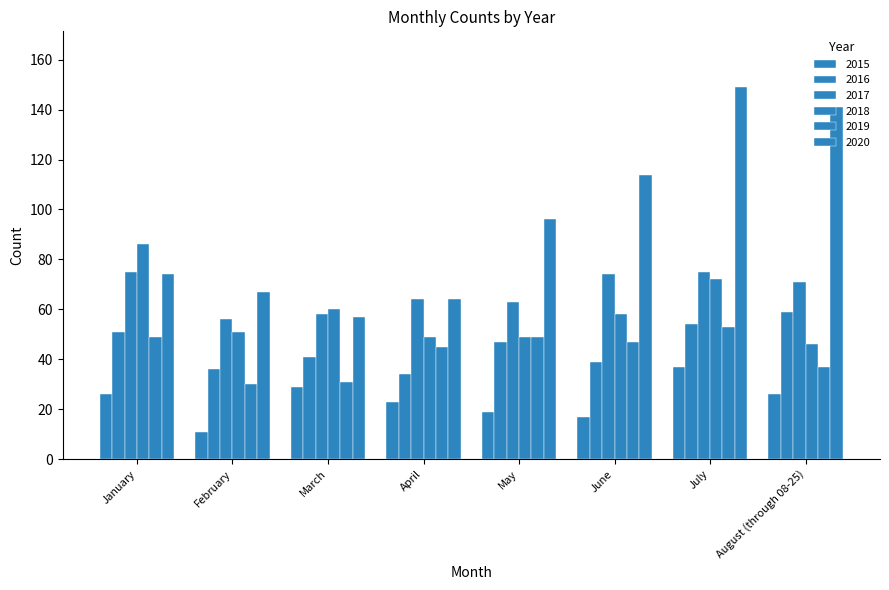

Are the bars horizontal?

No